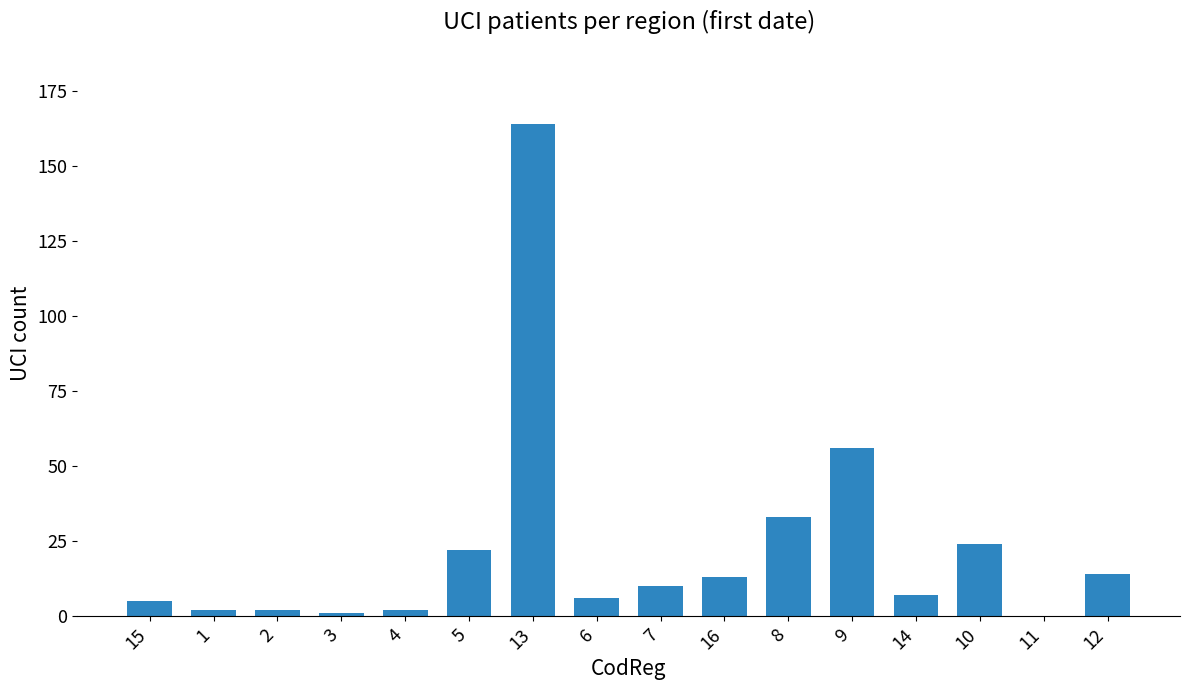

Reading right to left, extract all data points from this chart.

12=14	11=0	10=24	14=7	9=56	8=33	16=13	7=10	6=6	13=164	5=22	4=2	3=1	2=2	1=2	15=5